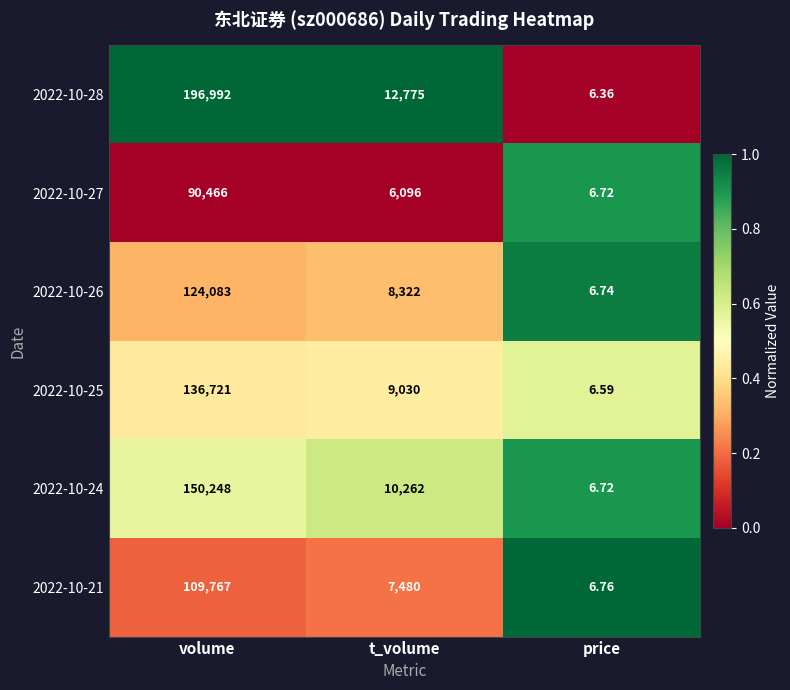

Between t_volume and price, which series saw the biggest shift?

2022-10-28